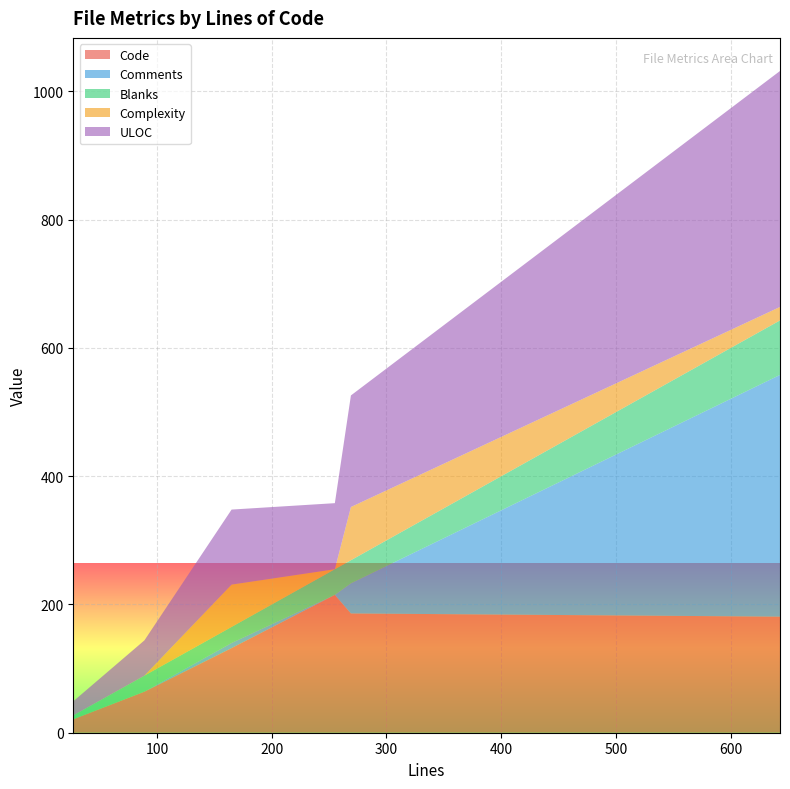

Reading left to right, transcribe all the data shown in this chart.

Code: 27=21	89=64	165=132	255=215	269=186	643=181
Comments: 27=0	89=0	165=8	255=0	269=47	643=377
Blanks: 27=6	89=25	165=25	255=40	269=36	643=85
Complexity: 27=0	89=0	165=66	255=0	269=83	643=21
ULOC: 27=22	89=55	165=117	255=103	269=174	643=368